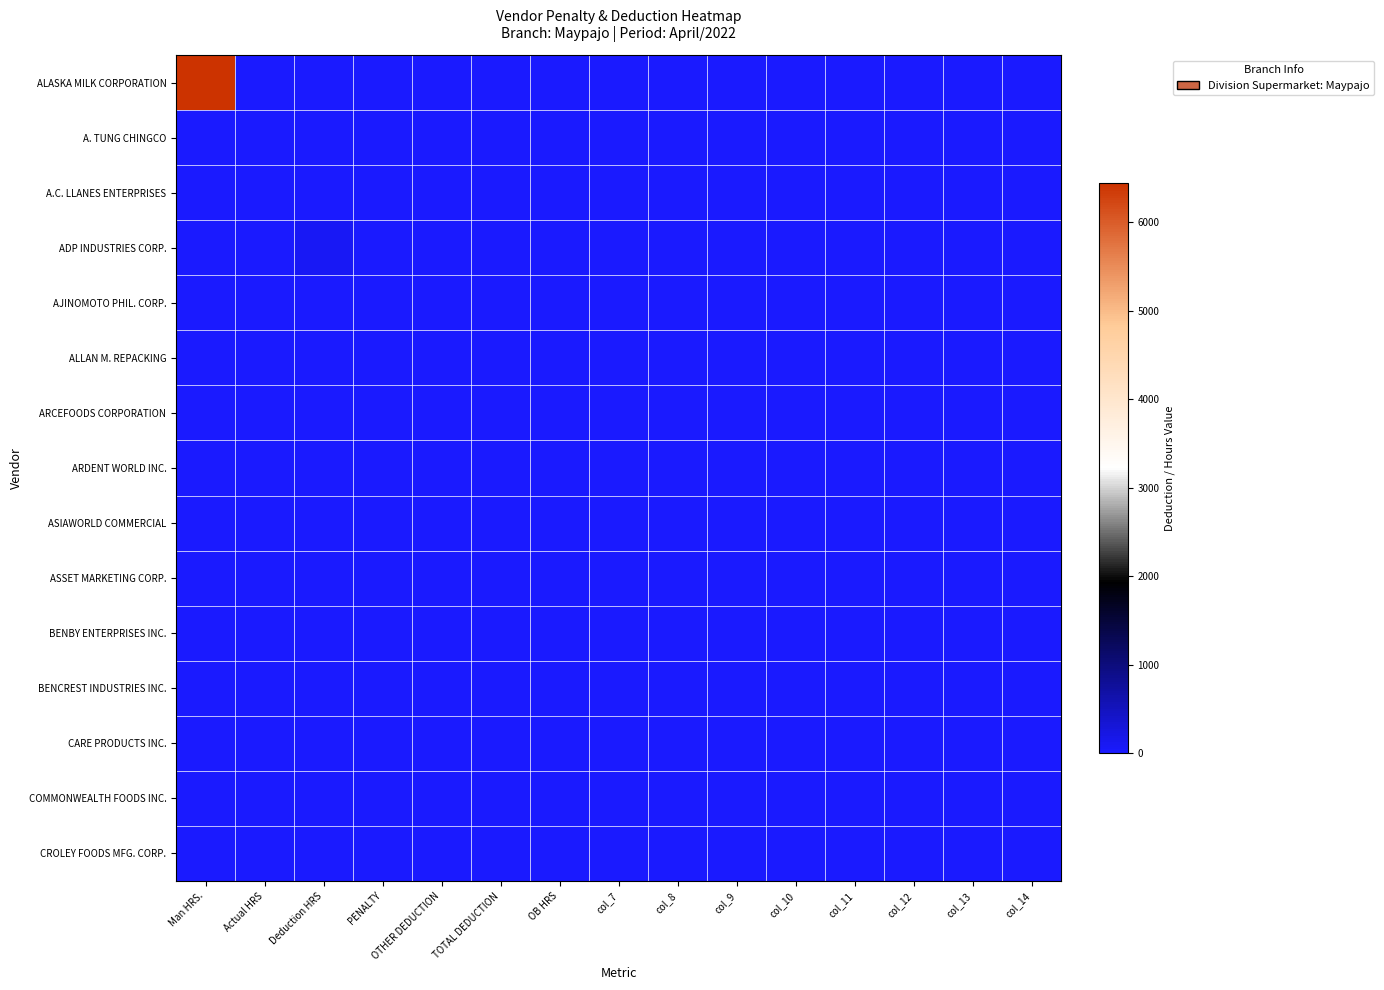

Rank the series at OTHER DEDUCTION from highest to lowest value.

ALASKA MILK CORPORATION, A. TUNG CHINGCO, A.C. LLANES ENTERPRISES, ADP INDUSTRIES CORP., AJINOMOTO PHIL. CORP., ALLAN M. REPACKING, ARCEFOODS CORPORATION, ARDENT WORLD INC., ASIAWORLD COMMERCIAL, ASSET MARKETING CORP., BENBY ENTERPRISES INC., BENCREST INDUSTRIES INC., CARE PRODUCTS INC., COMMONWEALTH FOODS INC., CROLEY FOODS MFG. CORP.